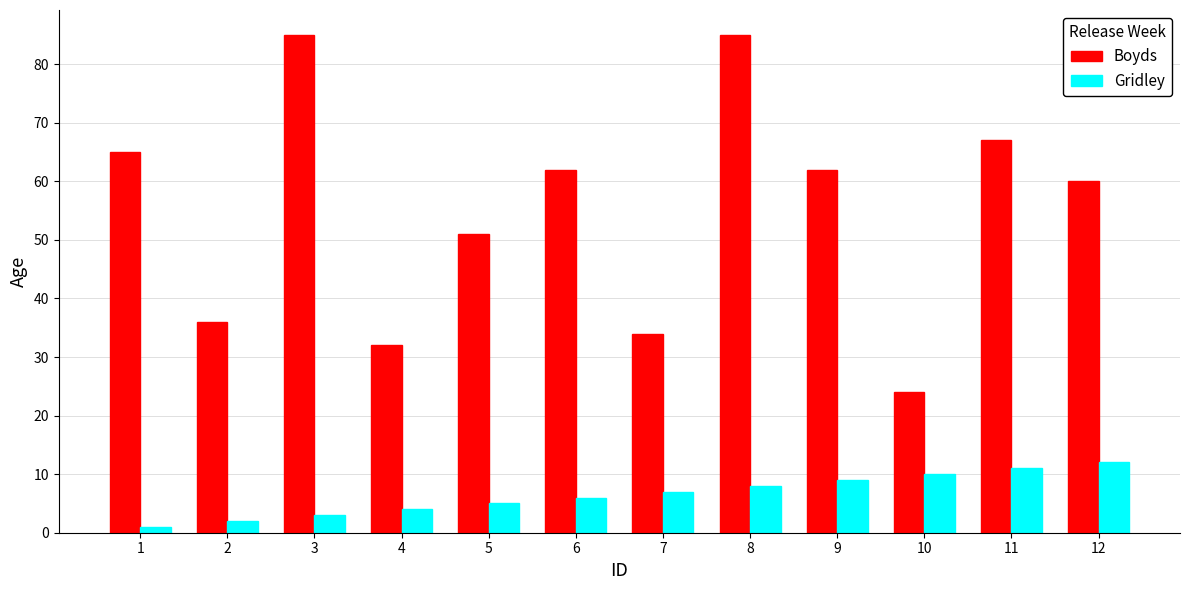

Between 2 and 8, which series saw the biggest shift?

Boyds